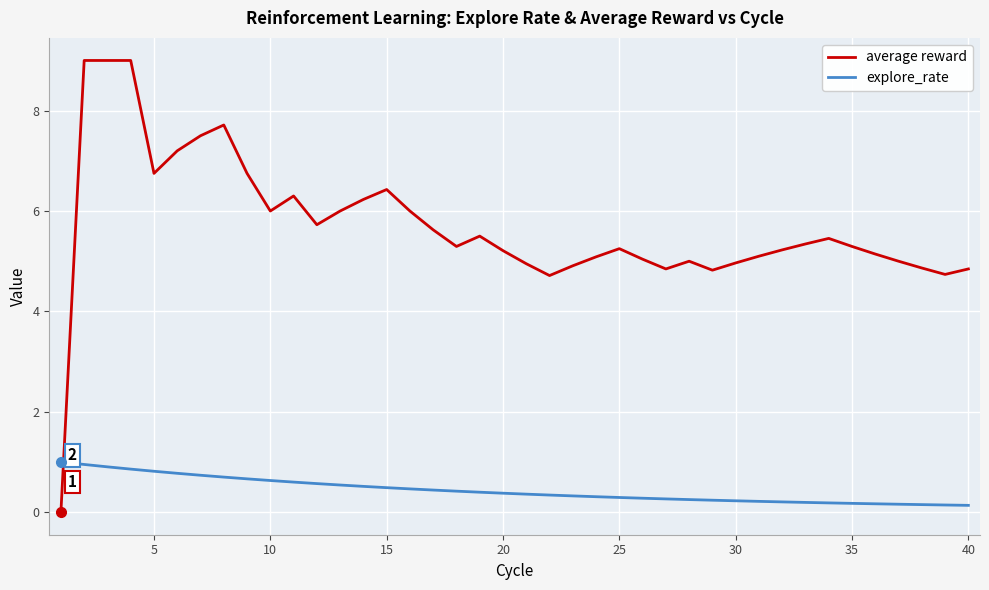

Which series ends up on top after the final intersection of average reward and explore_rate?

average reward